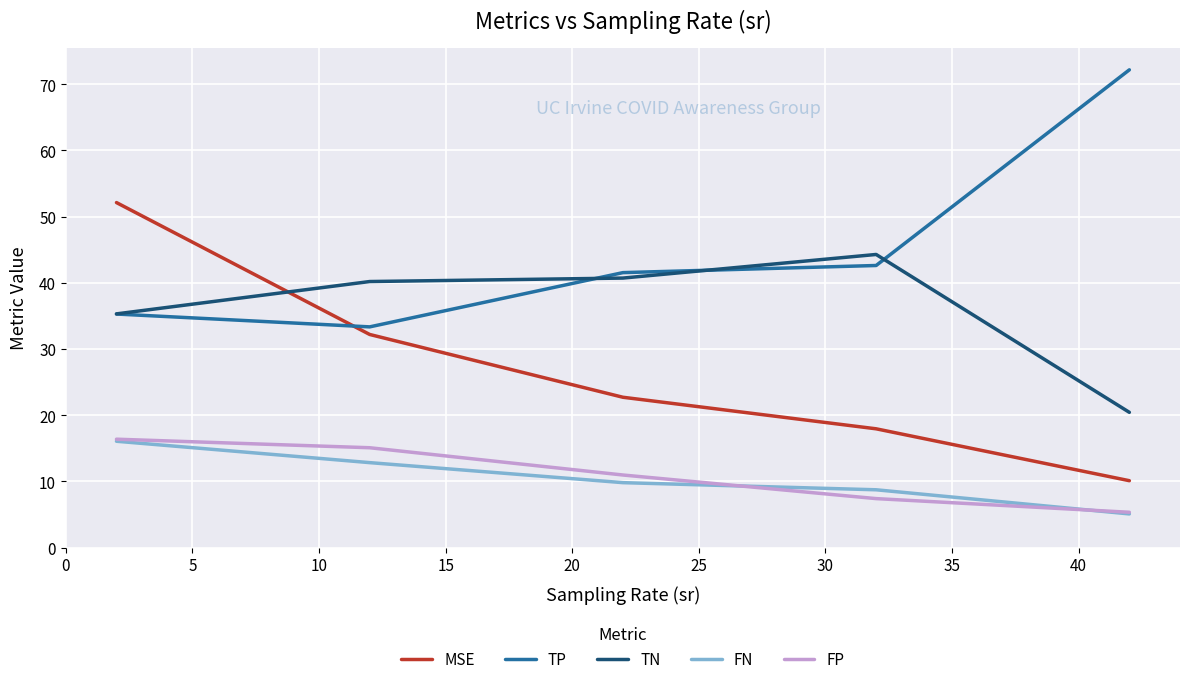

Which series has the largest total across all categories?

TP